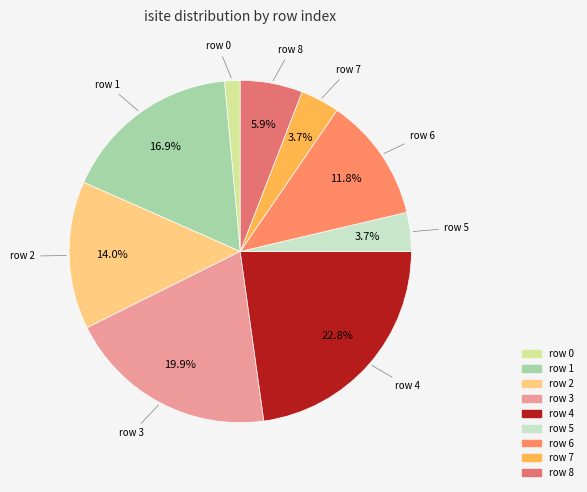

Rank the categories by value from highest to lowest.

4, 3, 1, 2, 6, 8, 5, 7, 0